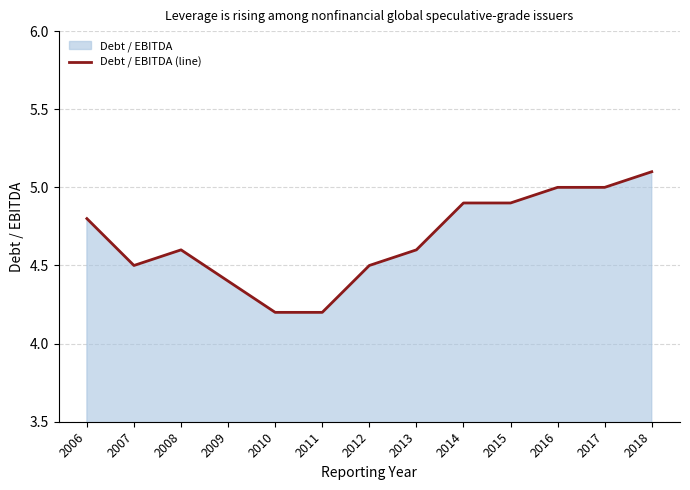

The value at 2017 is 5.0. True or false?

True